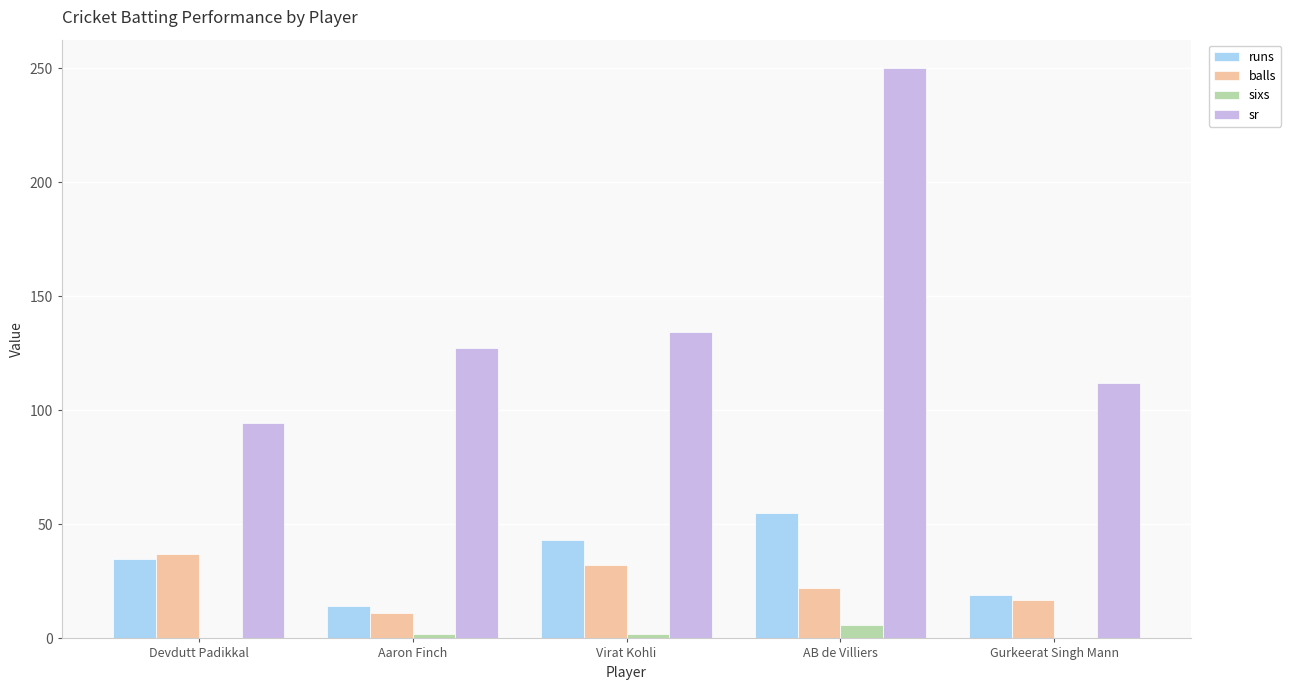

What is the sum of the sr values at Aaron Finch and AB de Villiers?

377.3